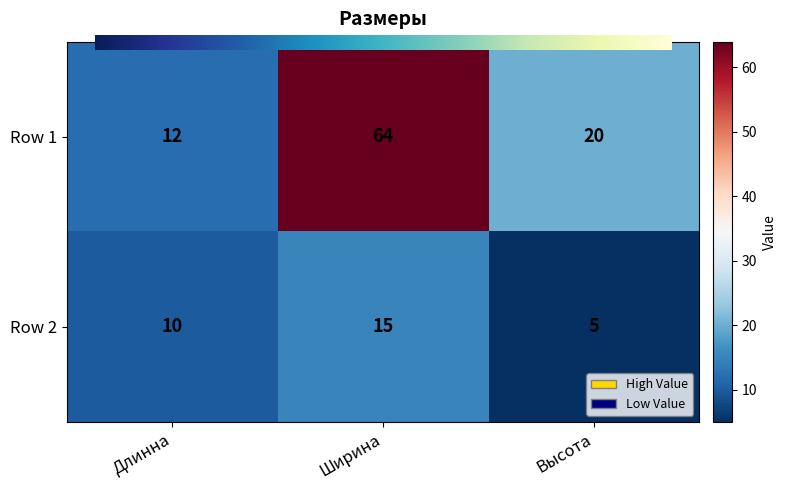

What is the total value across all series at Длинна?

22